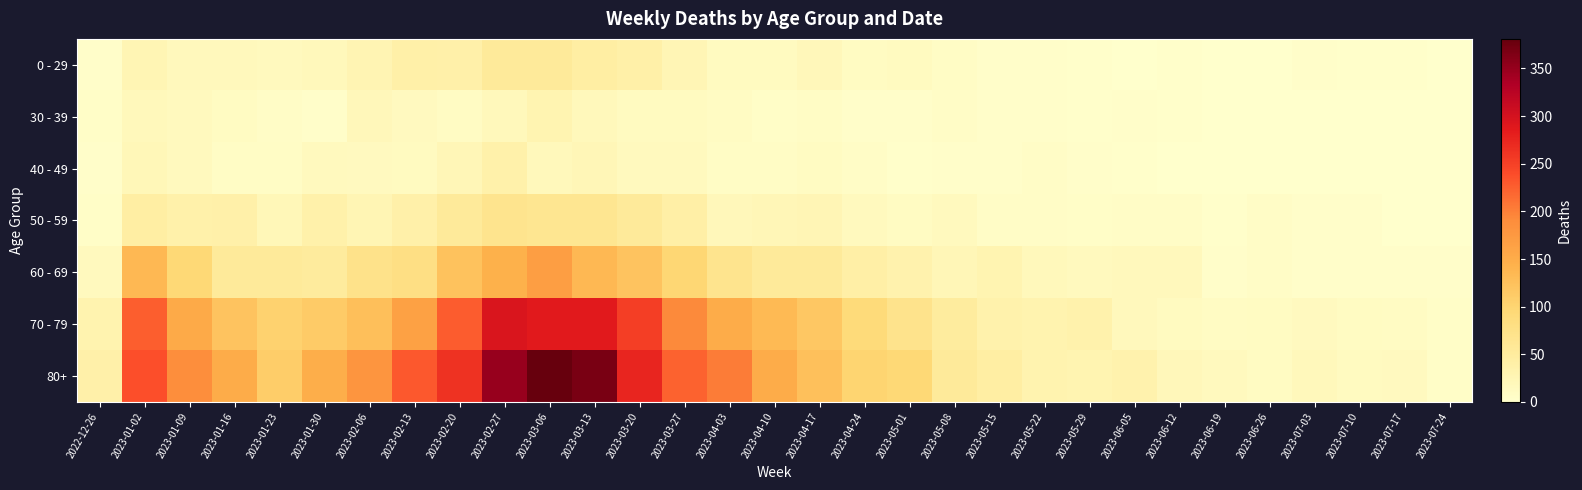

Which series has the largest total across all categories?

80+